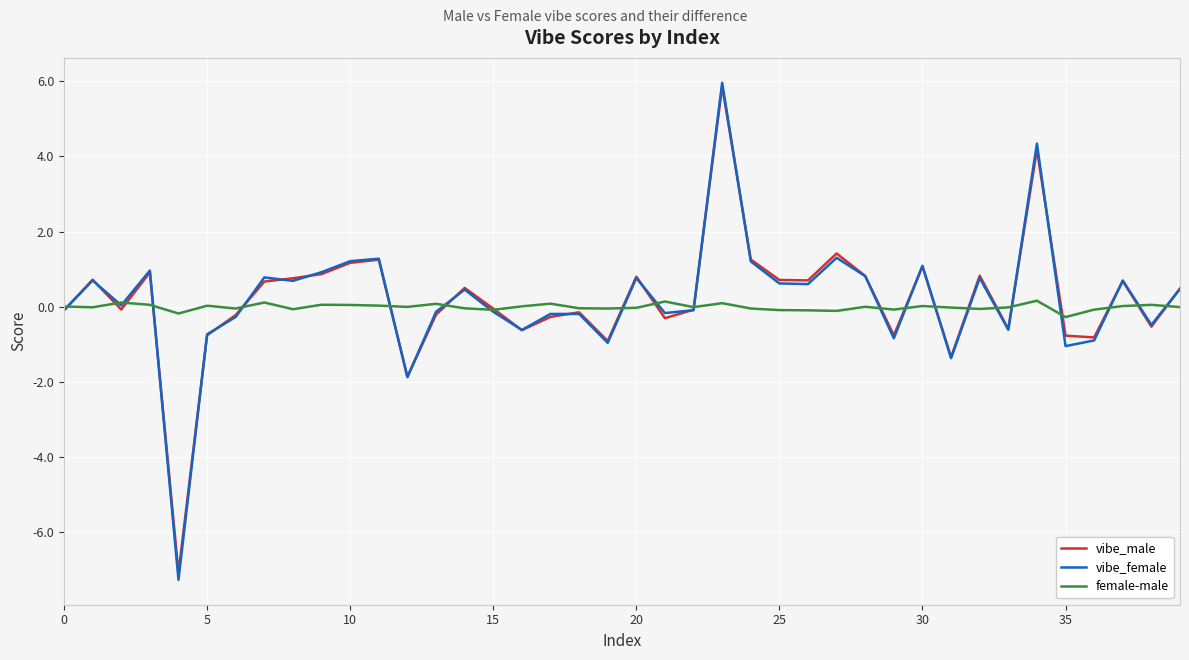

What is the greatest value displayed?

6.0